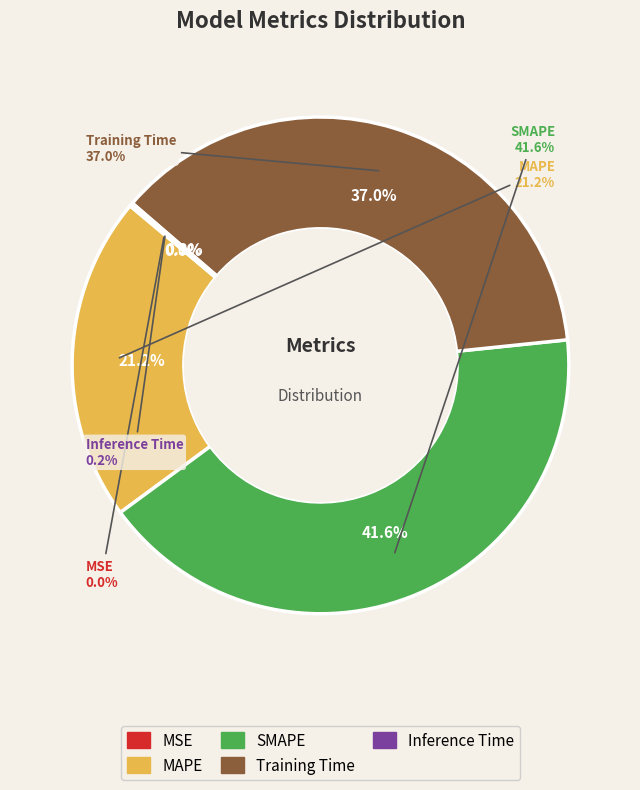

How many segments does this pie chart have?

5